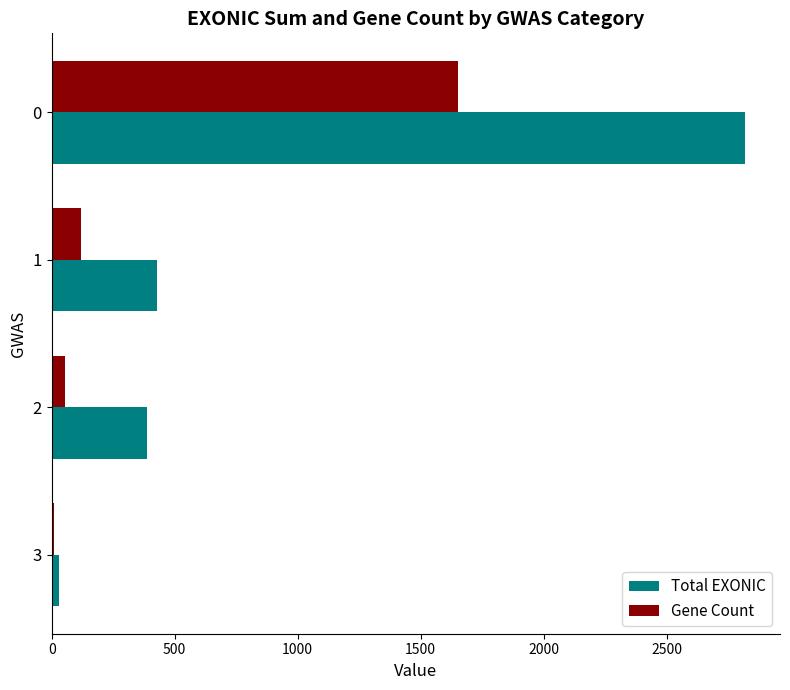

What is the average value of the Total EXONIC series?

917